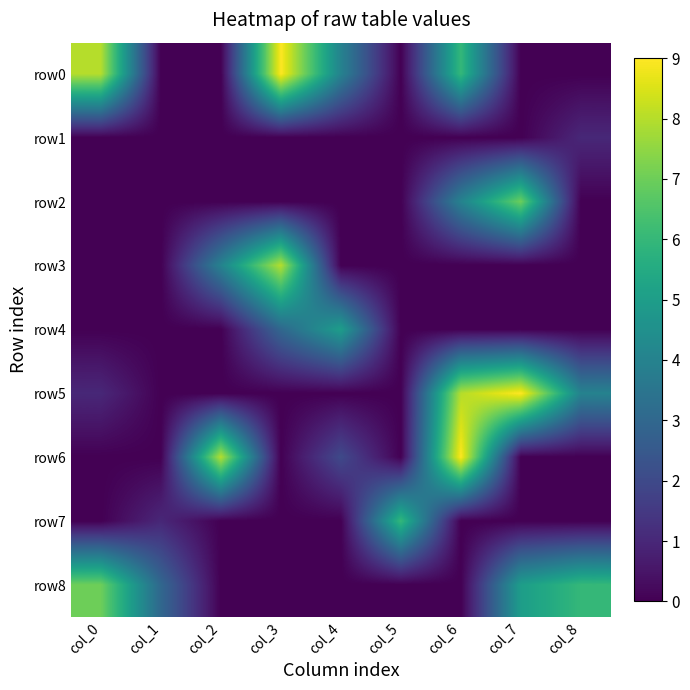

Rank the series at col_3 from highest to lowest value.

row0, row3, row4, row1, row2, row5, row6, row7, row8